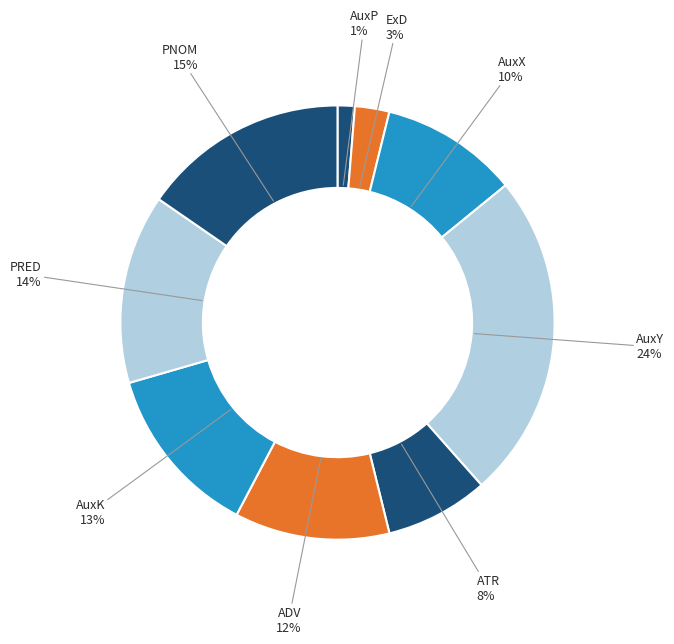

How many slices are in this pie chart?

9